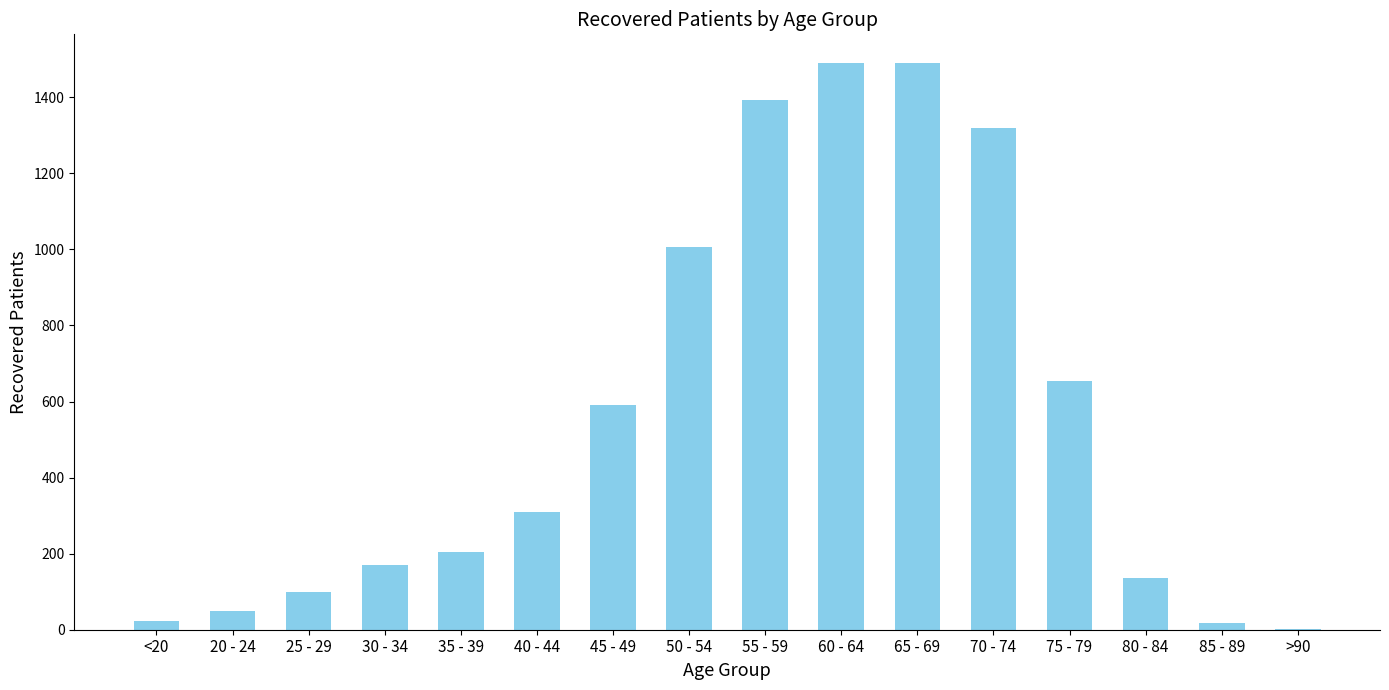

What is the change in value from 65 - 69 to >90?

-1488